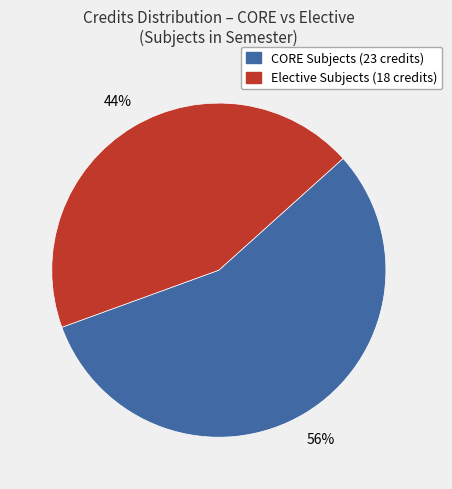

Does any single category account for the majority?

Yes